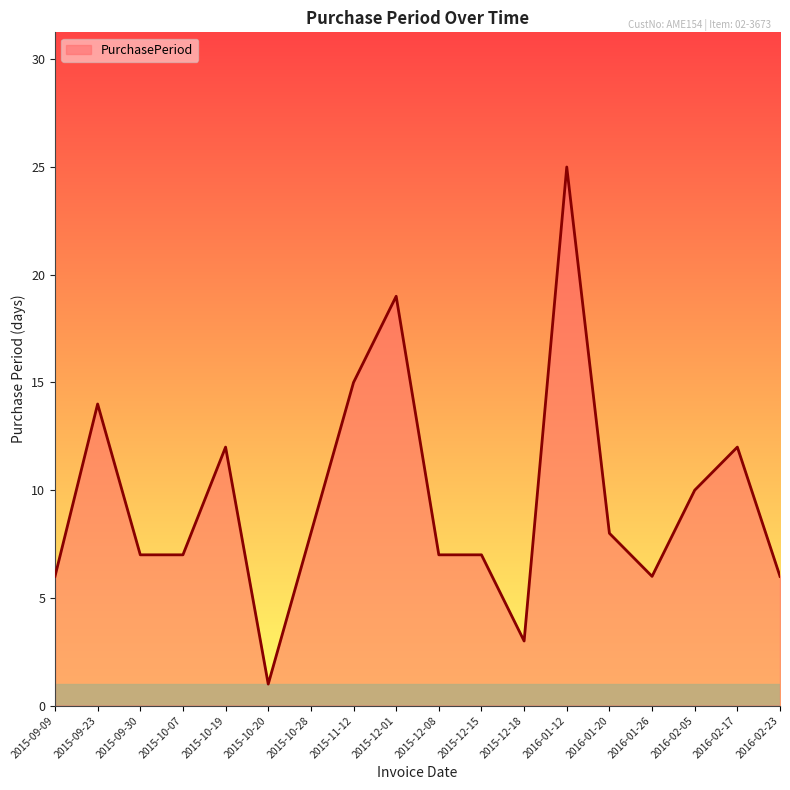

What is the change in value from 2015-09-30 to 2016-01-20?

+1